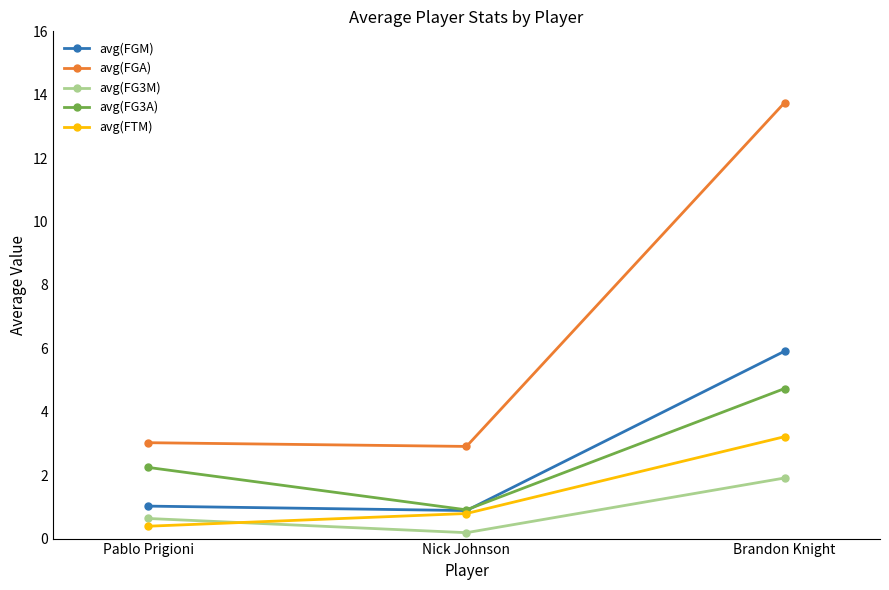

At how many categories does at least one series exceed 8?

1